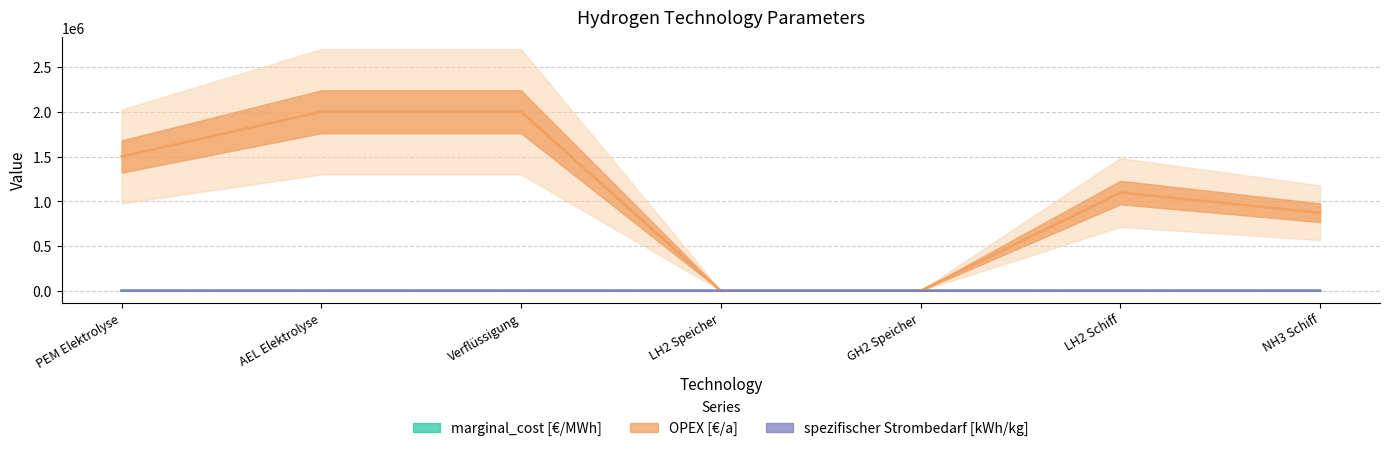

List the labels in order of OPEX [€/a] value, largest first.

AEL Elektrolyse, Verflüssigung, PEM Elektrolyse, LH2 Schiff, NH3 Schiff, LH2 Speicher, GH2 Speicher